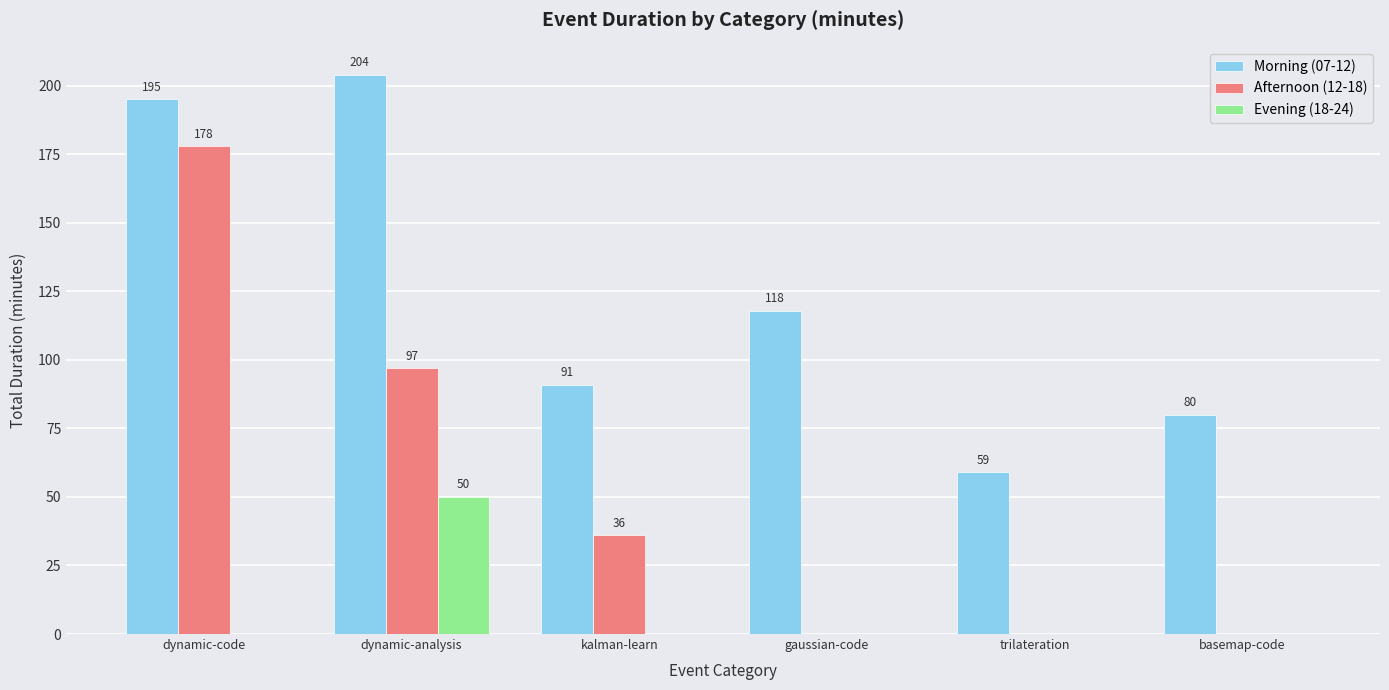

True or false: Afternoon (12-18) has a value of 161 at dynamic-analysis.

False